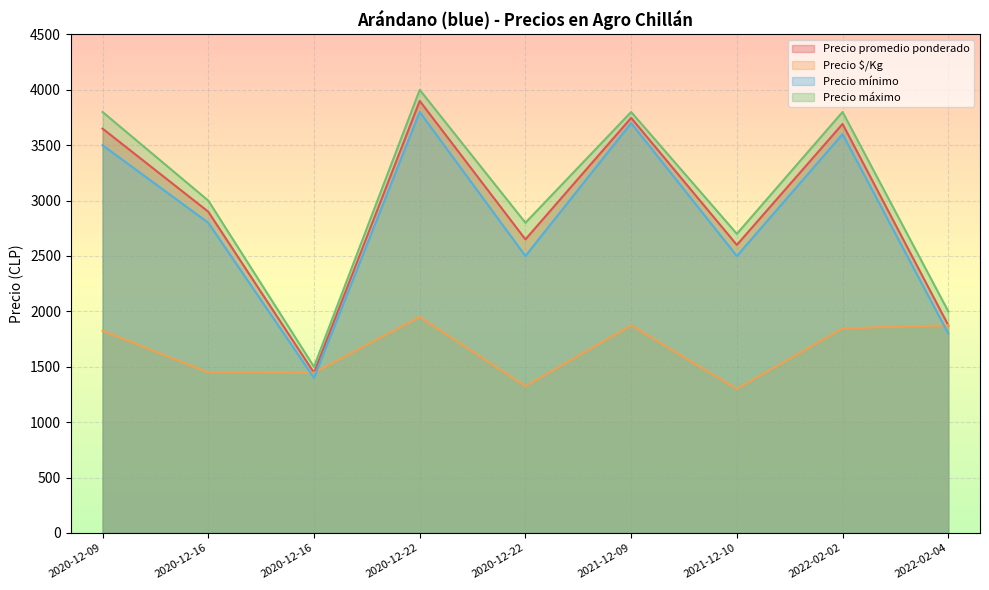

True or false: Precio máximo and Precio promedio ponderado intersect in this chart.

False